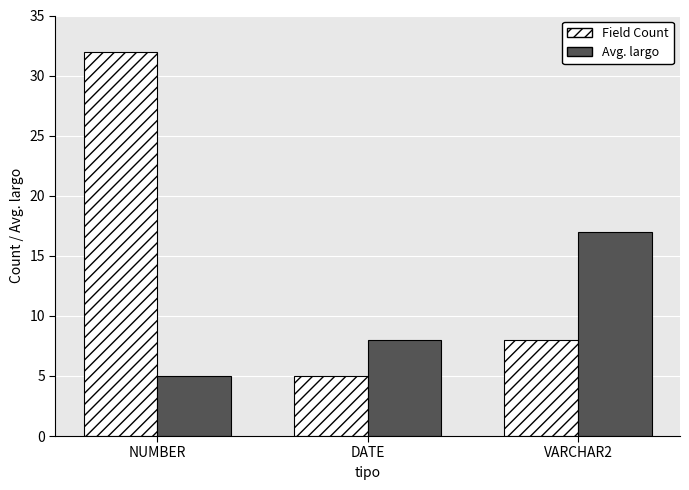

Reading left to right, list all the values displayed in this chart.

Field Count: 32	5	8
Avg. largo: 5	8	17